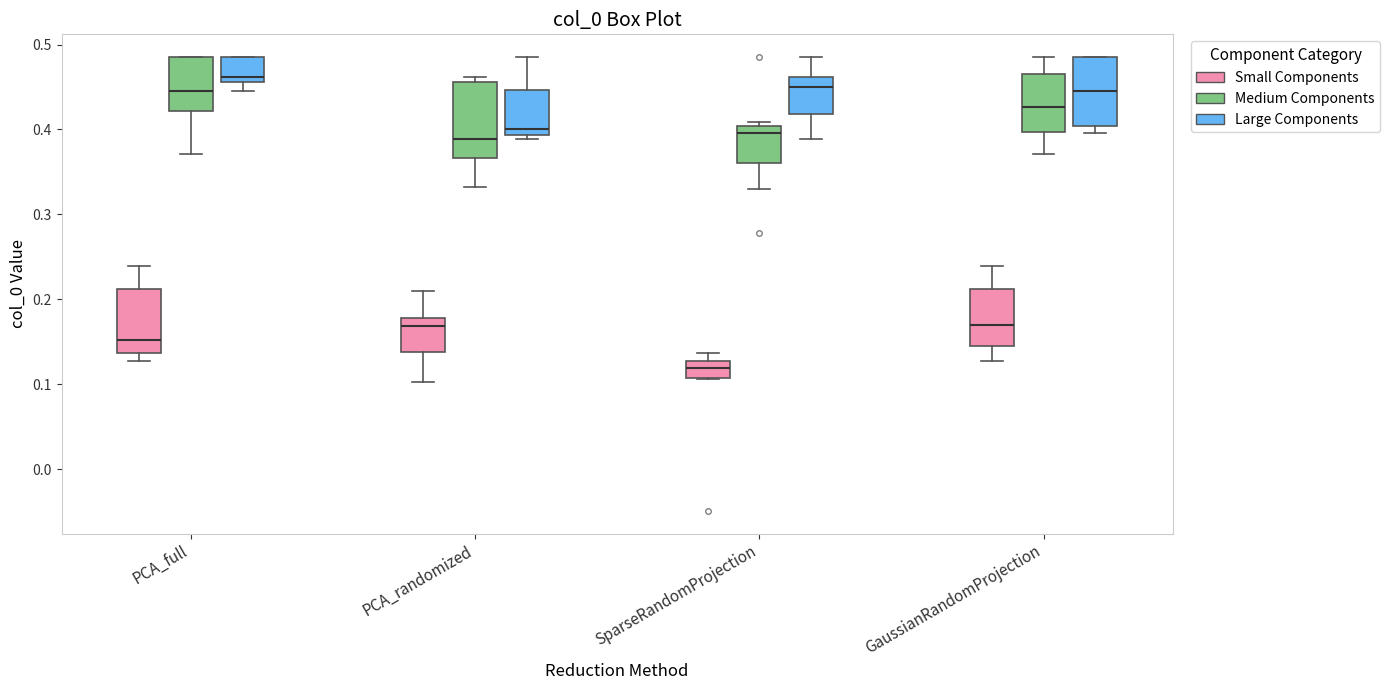

Which box's median line is the lowest?

SparseRandomProjection (Small Components)